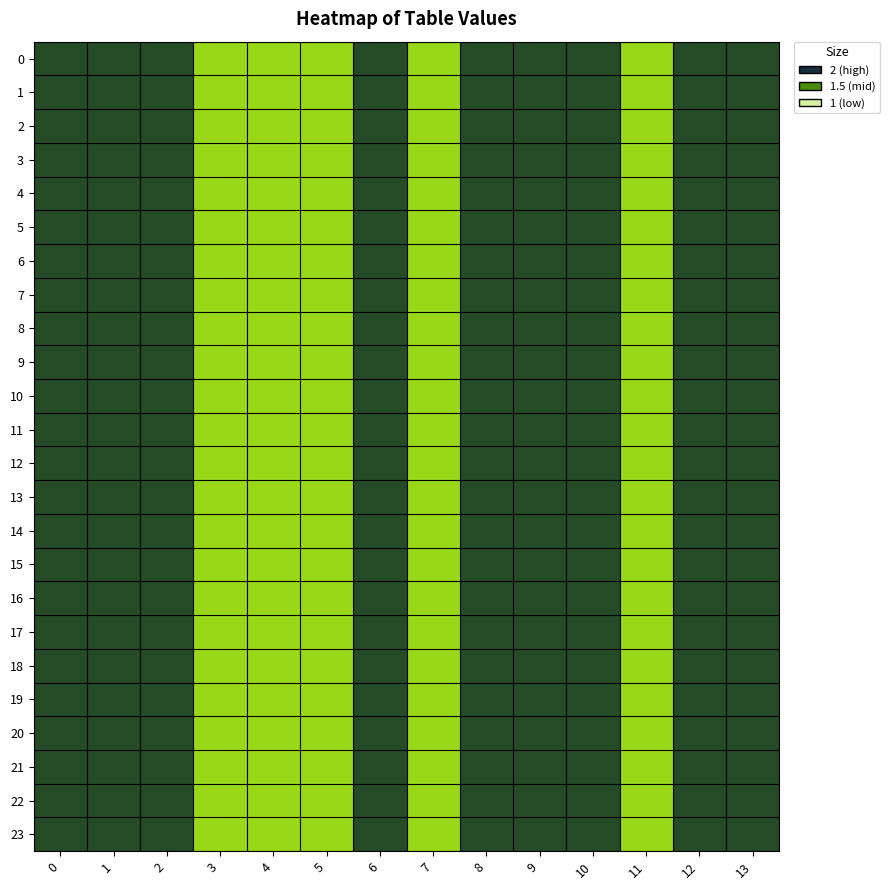

What is the total value across all series at 7?

24